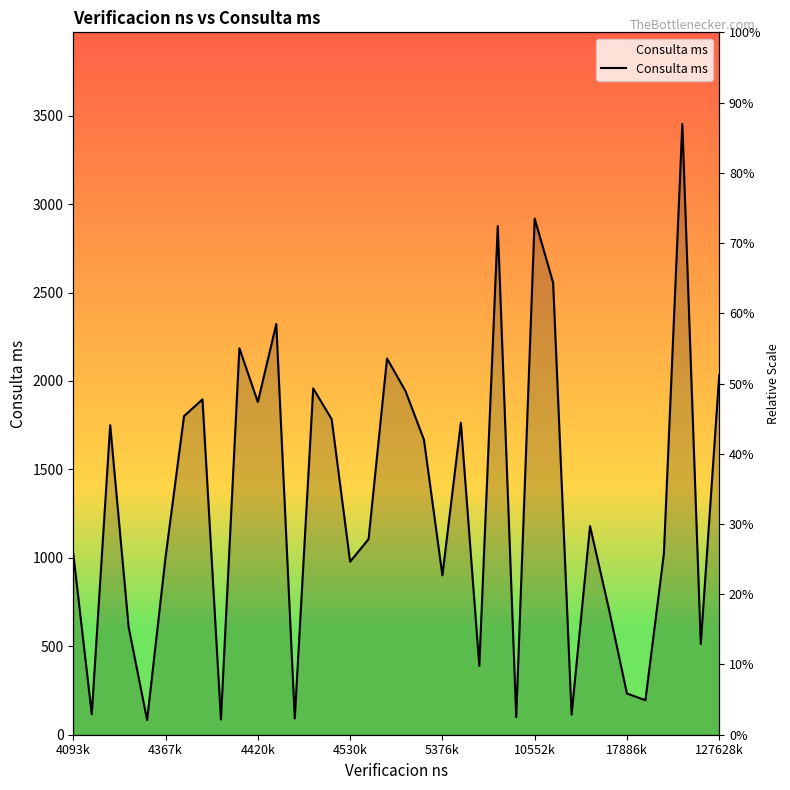

What is the value of the 14th point from the left?

1958